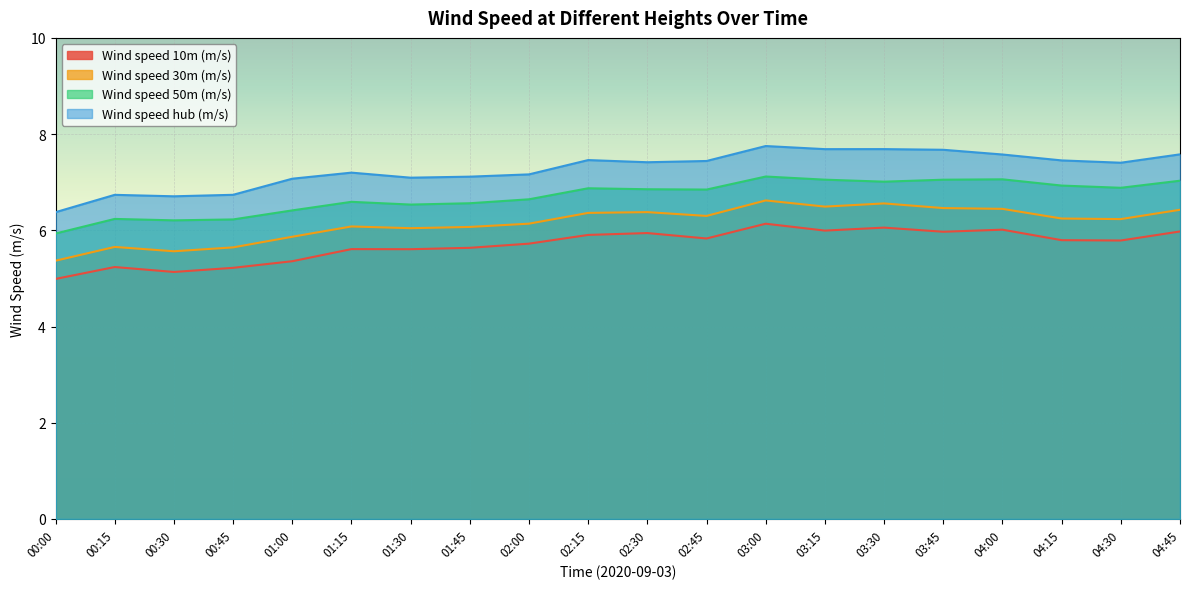

True or false: Wind speed hub (m/s) and Wind speed 30m (m/s) intersect in this chart.

False